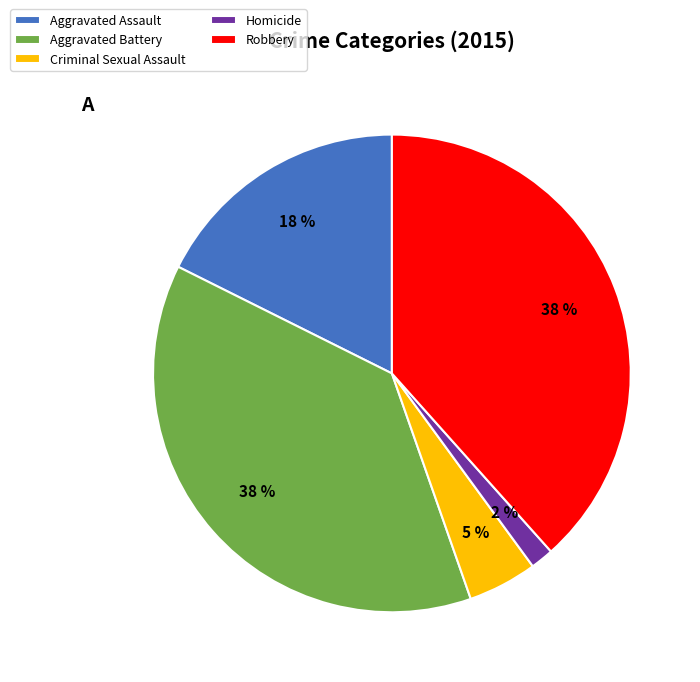

Which category has the smallest portion of the pie?

Homicide